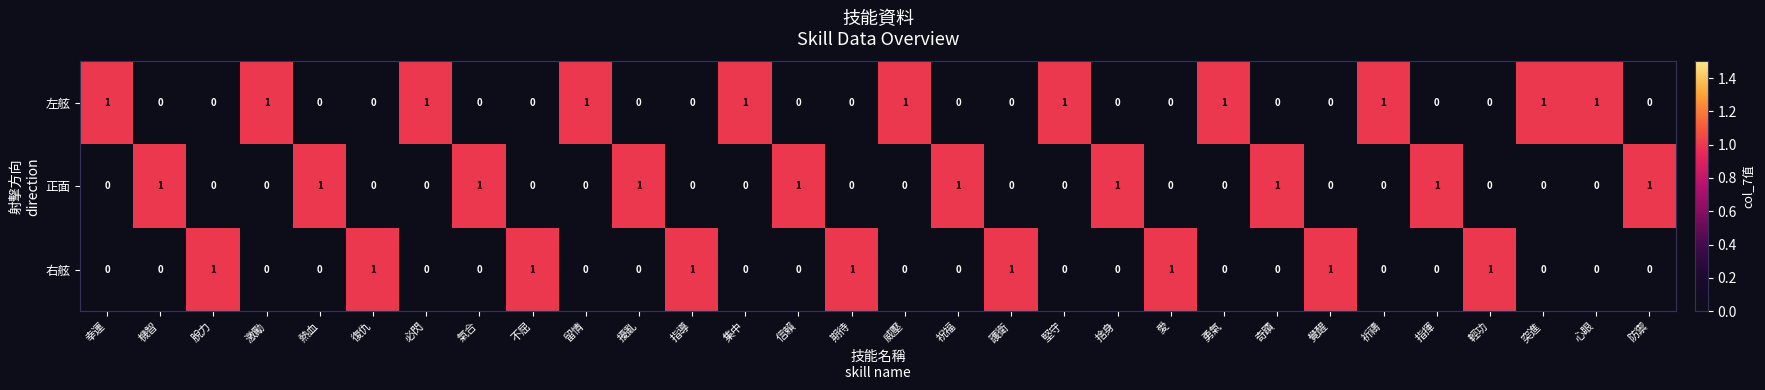

What is the sum of all 左舷 values?

11